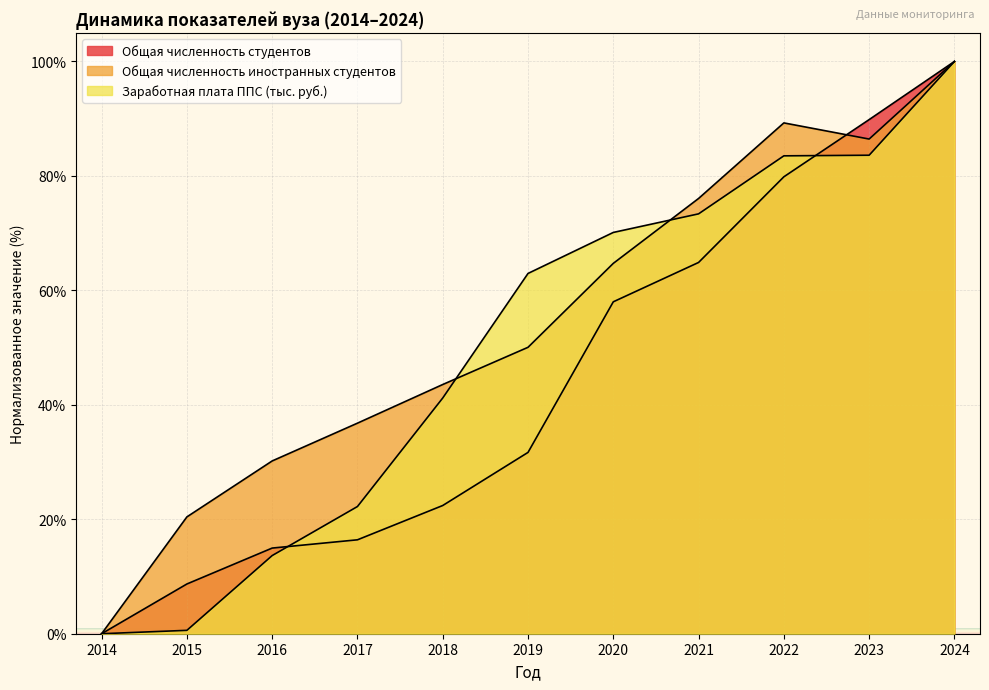

Reading left to right, list all the values displayed in this chart.

Общая численность студентов: 0.0	8.7	15.0	16.4	22.4	31.7	58.0	64.9	79.8	89.8	100.0
Общая численность иностранных студентов: 0.0	20.4	30.2	36.8	43.5	50.1	64.7	76.1	89.3	86.4	100.0
Заработная плата ППС (тыс. руб.): 0.0	0.6	13.7	22.2	41.2	63.0	70.1	73.4	83.5	83.6	100.0